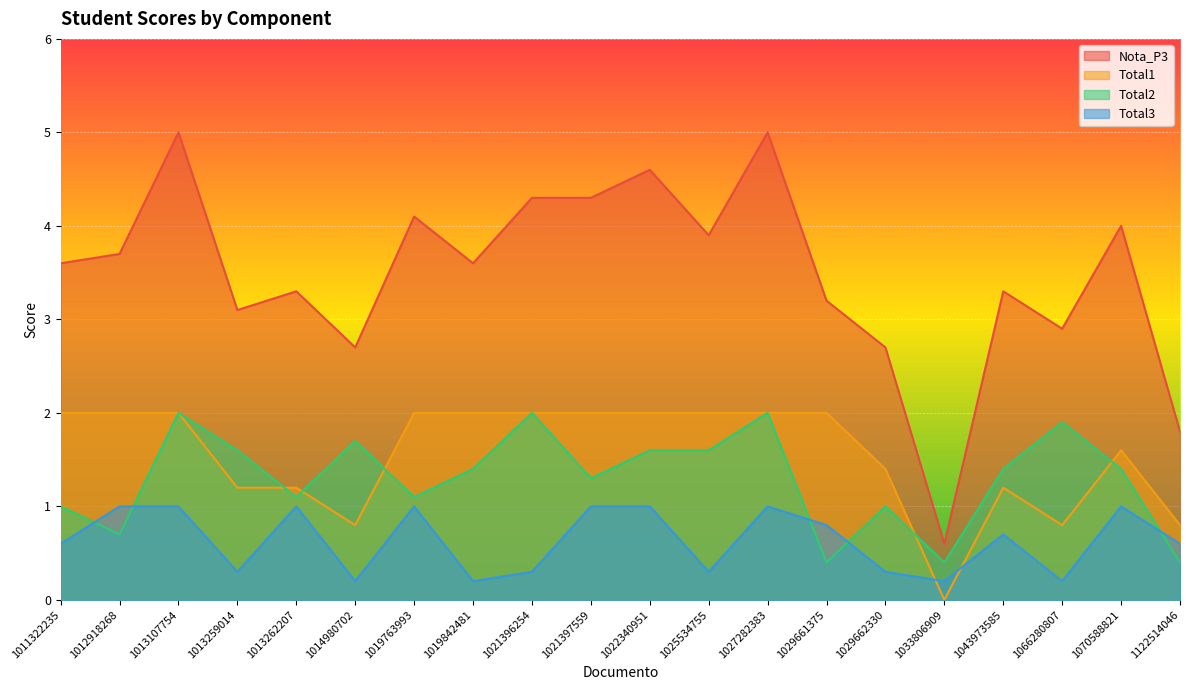

Which series has the largest total across all categories?

Nota_P3